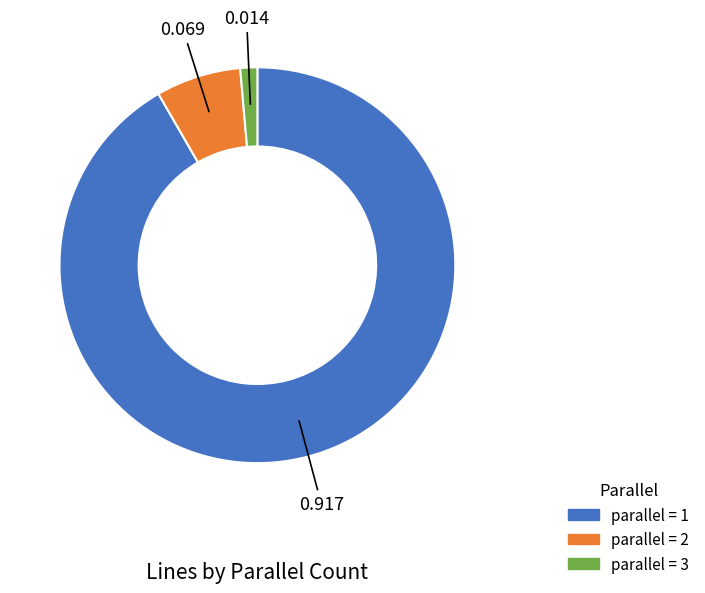

How many segments does this pie chart have?

3